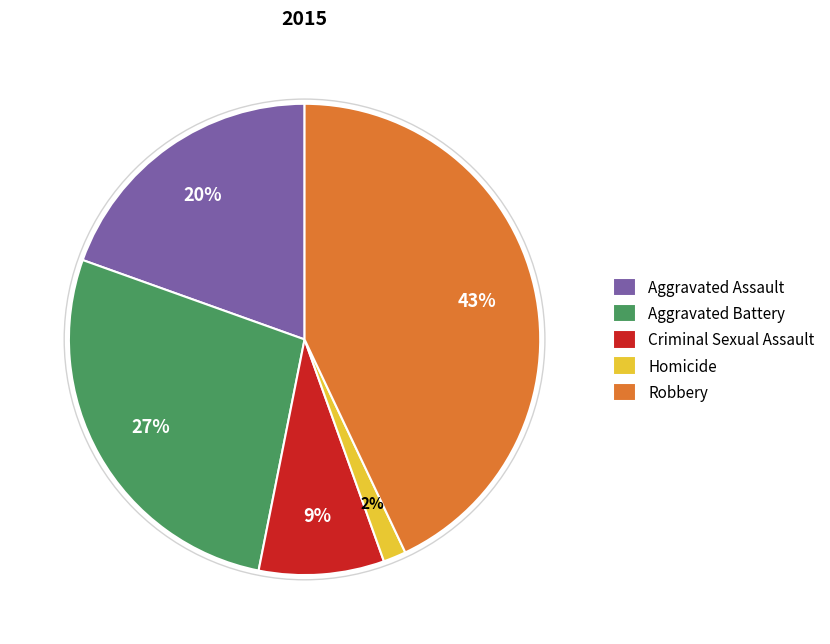

How many slices are in this pie chart?

5